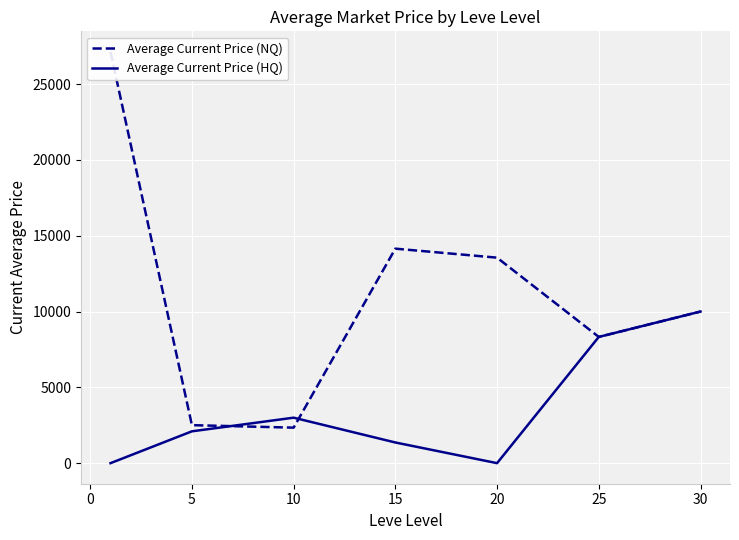

How many categories are shown in the chart?

7